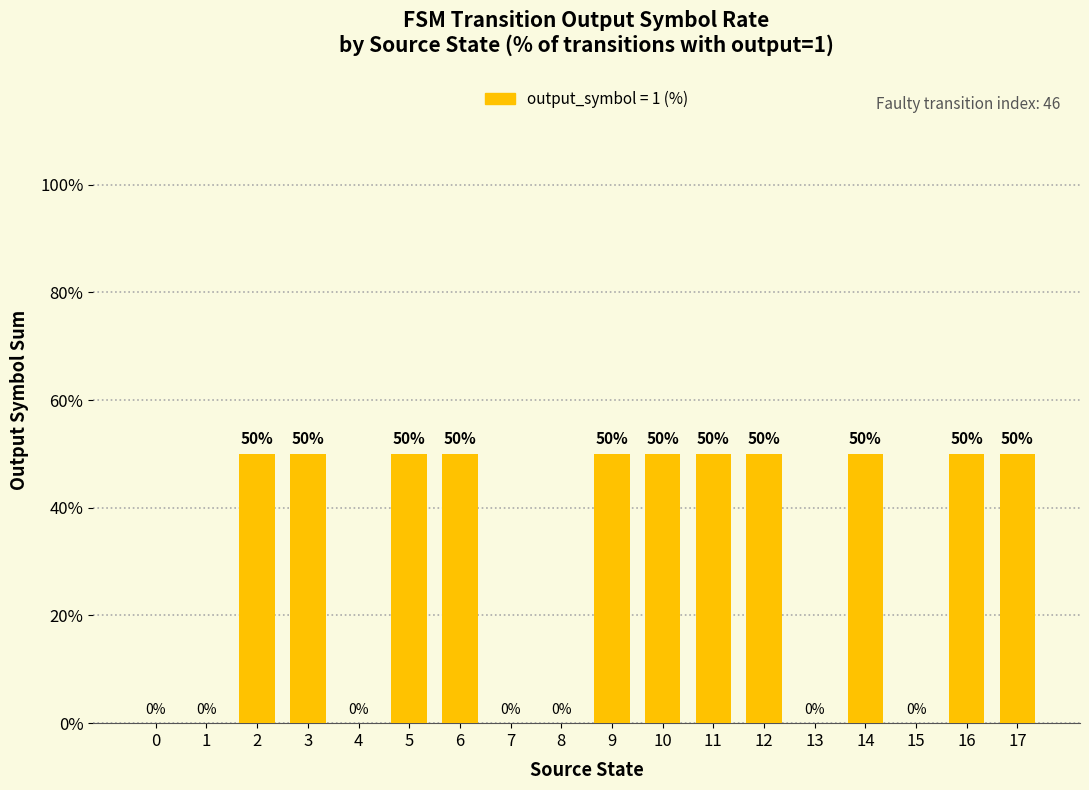

What is the maximum value shown in the chart?

50